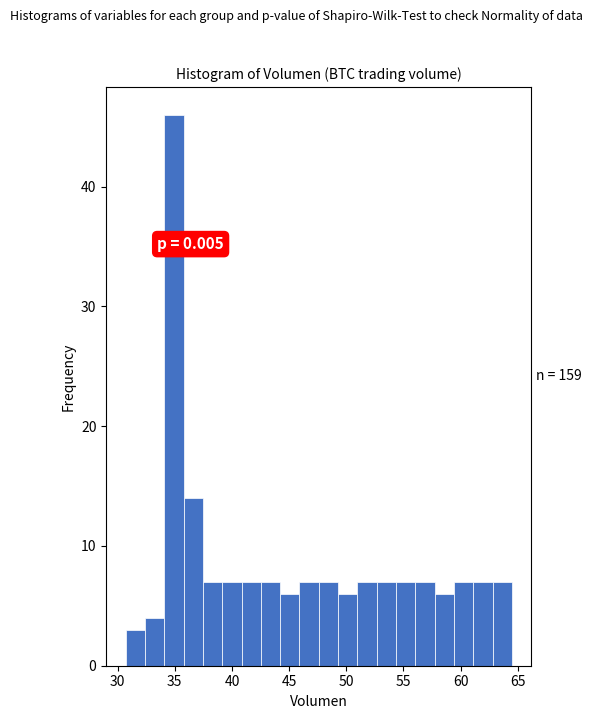

Around what value on the x-axis is the tallest bar? Give the approximate position of its centre, as read against the axis.

35.0